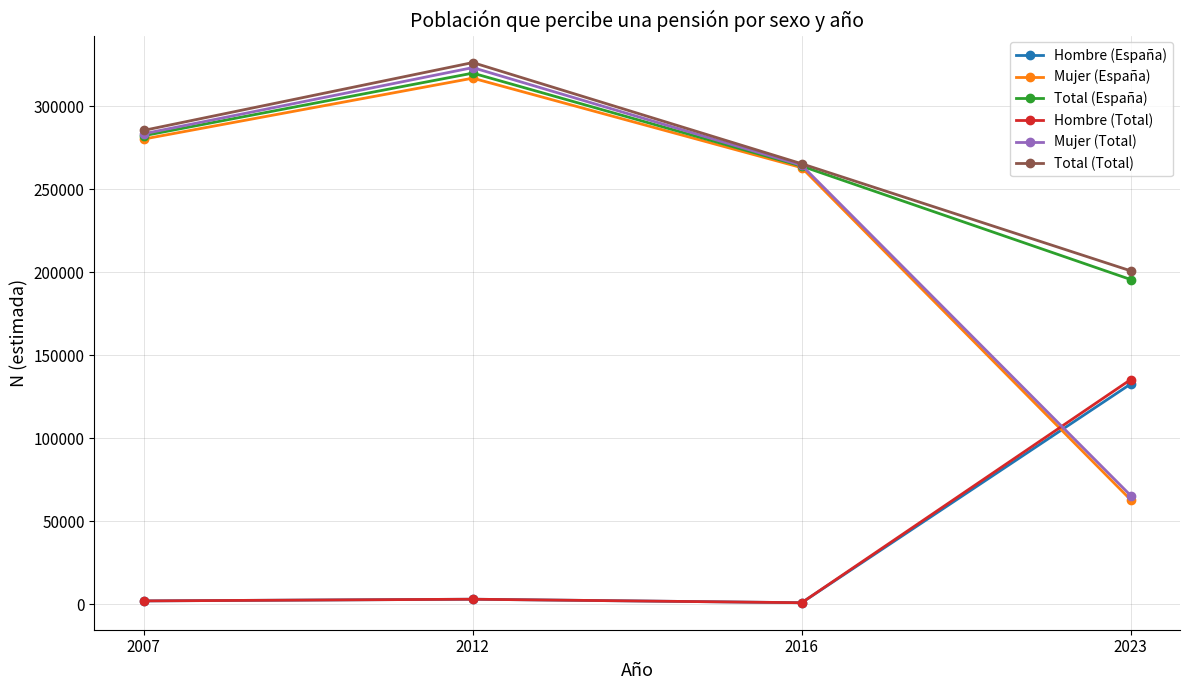

What is the difference between the highest and lowest values at 2012?

323350